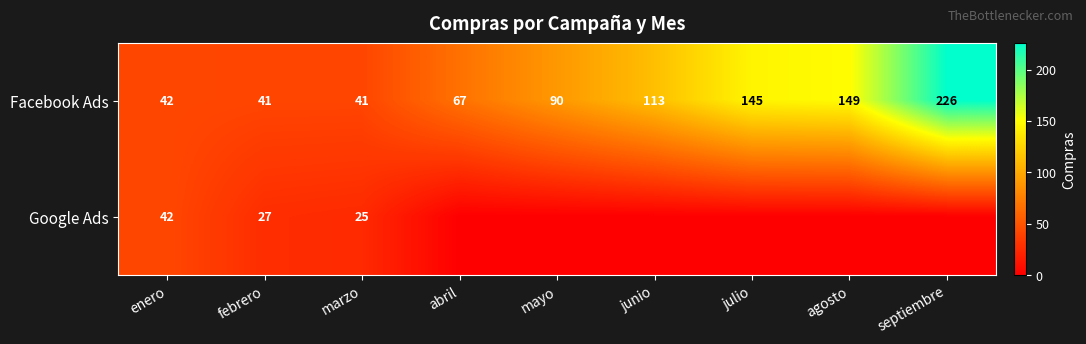

True or false: Google Ads has a value of 25 at marzo.

True